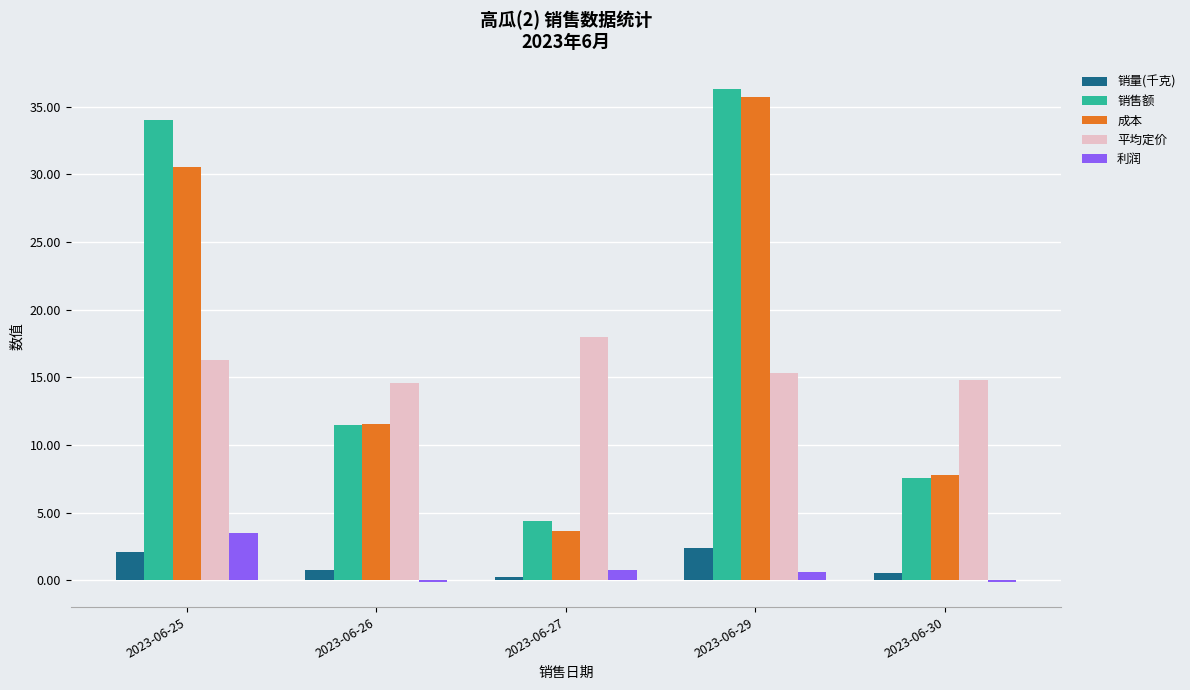

Which series has the largest total across all categories?

销售额